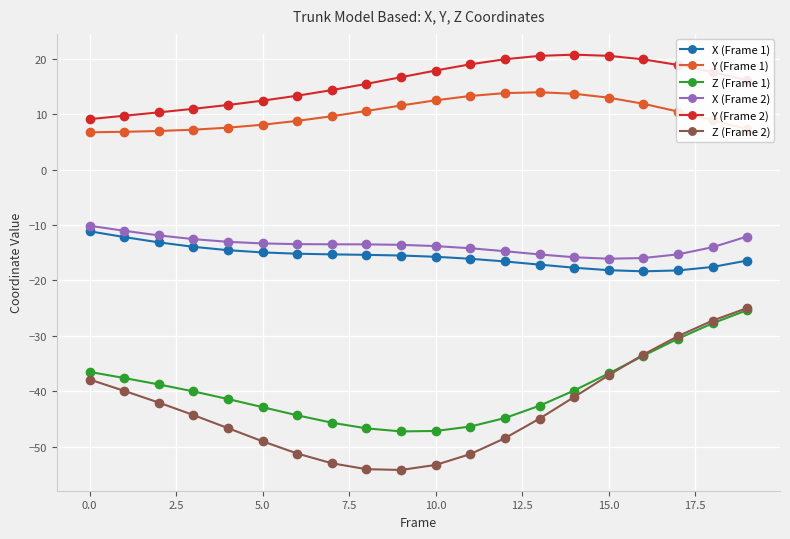

In Z (Frame 1), how many points are lower than both neighbors (excluding endpoints)?

1